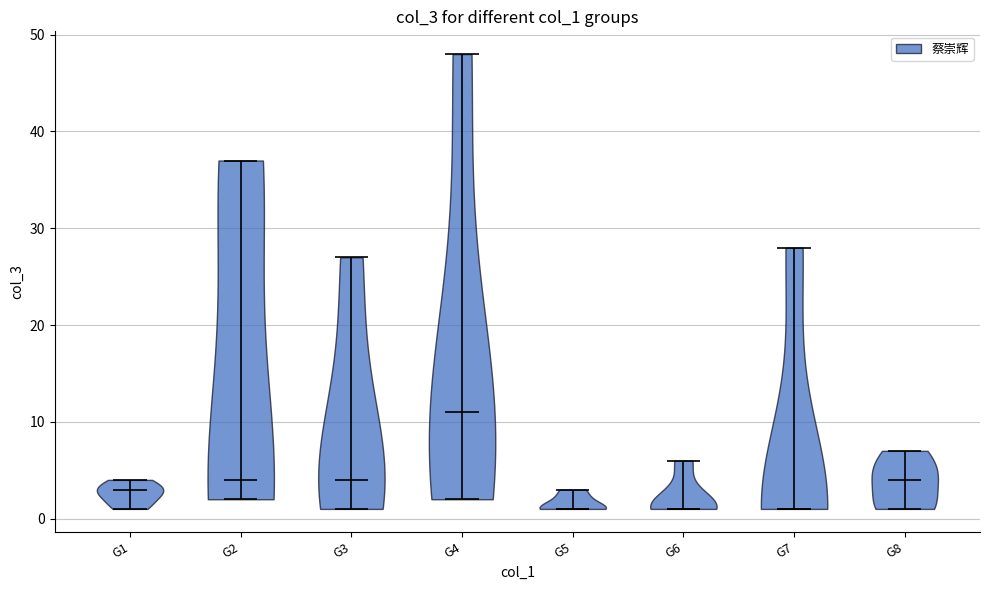

Reading left to right, read every violin against the y-axis: where its median line is, and the lowest and highest points it reaches. The values are not printed on the chart, so give them approximately, as read against the axis.

G1: median line 3, lowest point 1, highest point 4
G2: median line 4, lowest point 2, highest point 37
G3: median line 4, lowest point 1, highest point 27
G4: median line 11, lowest point 2, highest point 48
G5: median line 1, lowest point 1, highest point 3
G6: median line 1, lowest point 1, highest point 6
G7: median line 1, lowest point 1, highest point 28
G8: median line 4, lowest point 1, highest point 7